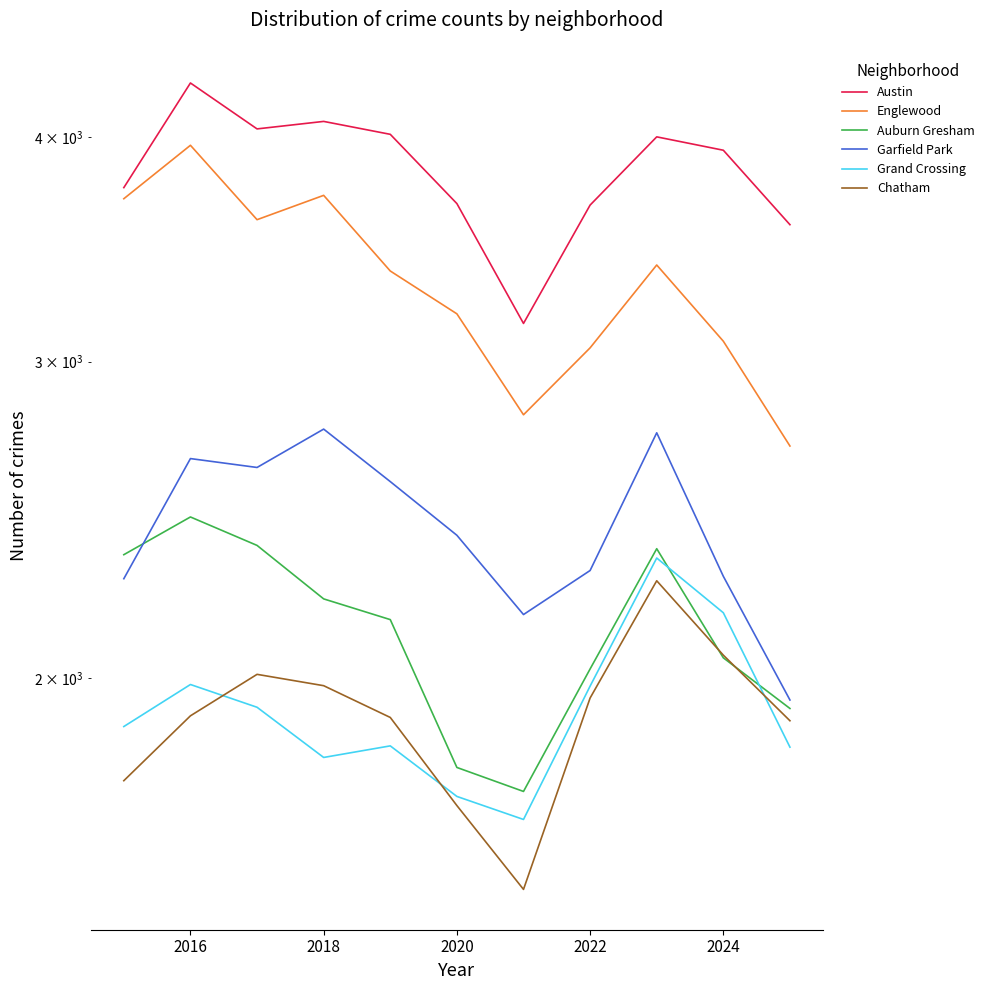

How many values in the Auburn Gresham series are below 2155?

5